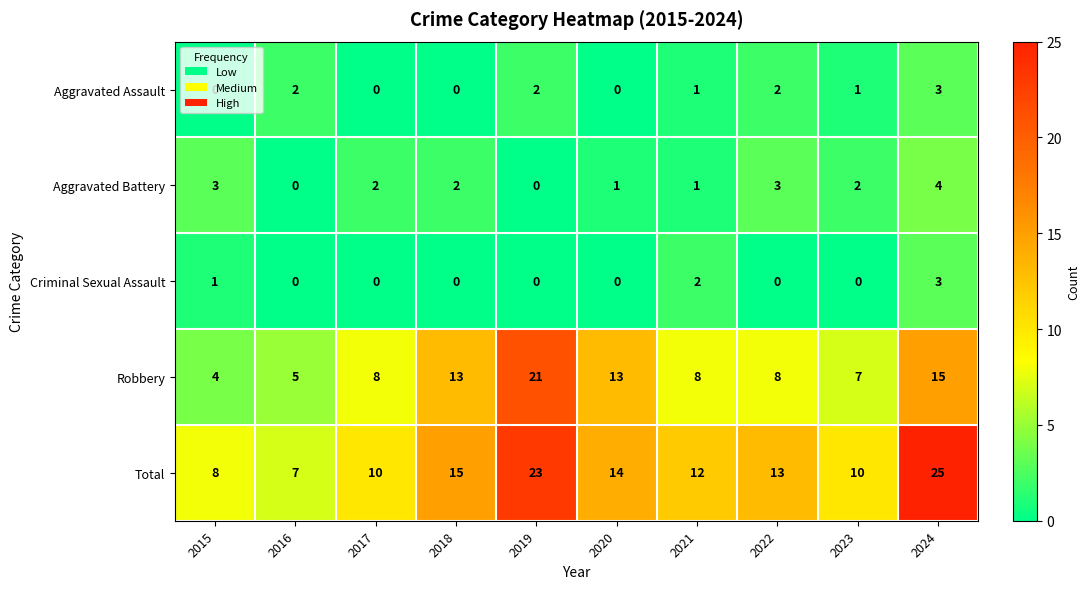

What is the total value across all series at 2019?

46